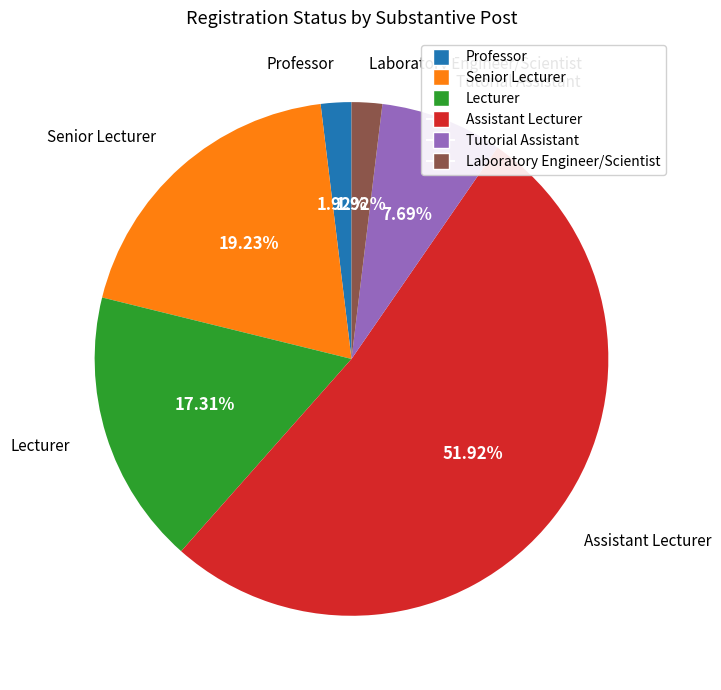

Count the number of slices in the pie.

6